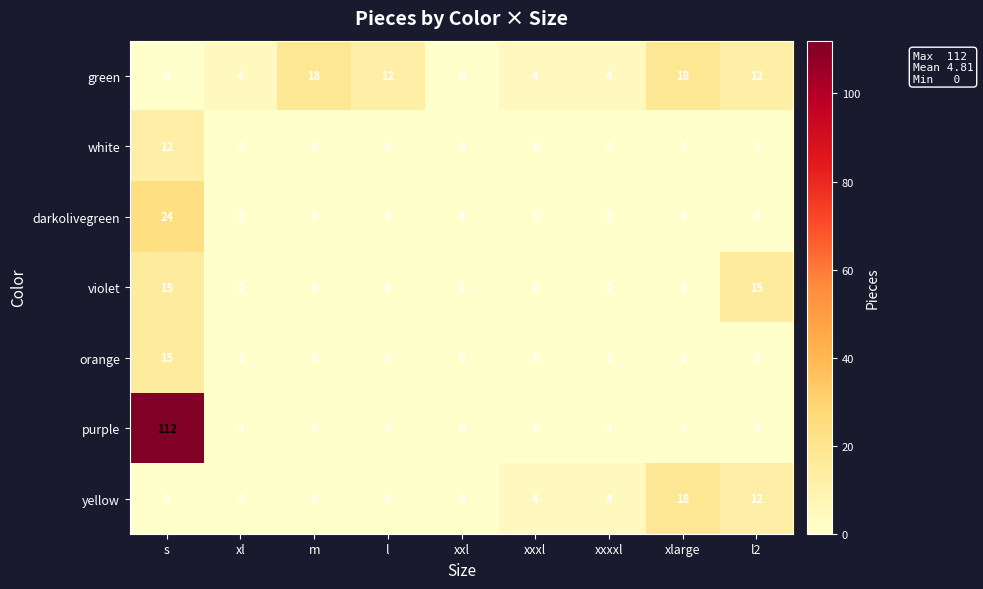

What is the sum of all violet values?

30